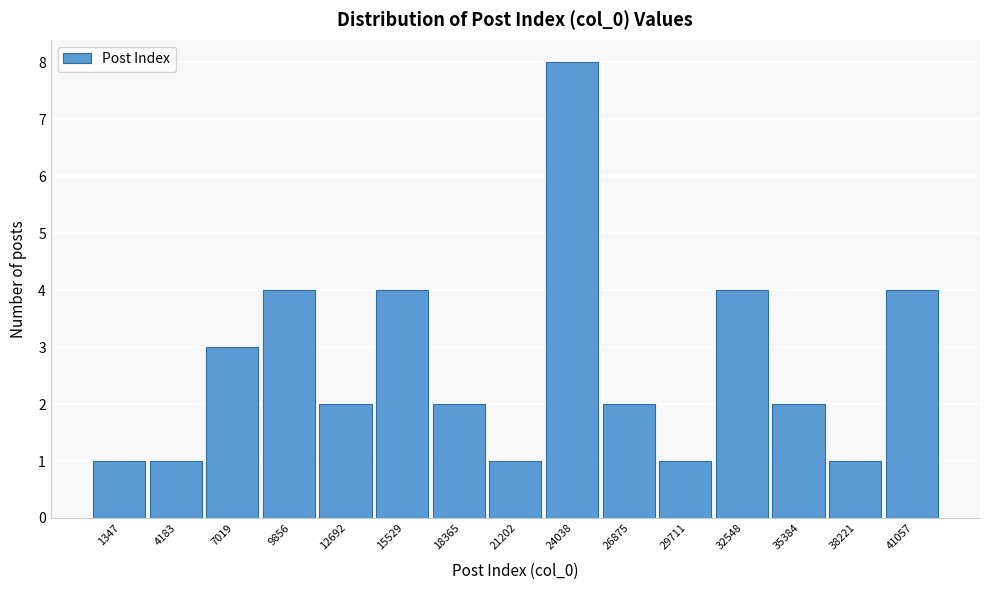

Reading left to right, extract all data points from this chart.

1347=1	4183=1	7019=3	9856=4	12692=2	15529=4	18365=2	21202=1	24038=8	26875=2	29711=1	32548=4	35384=2	38221=1	41057=4